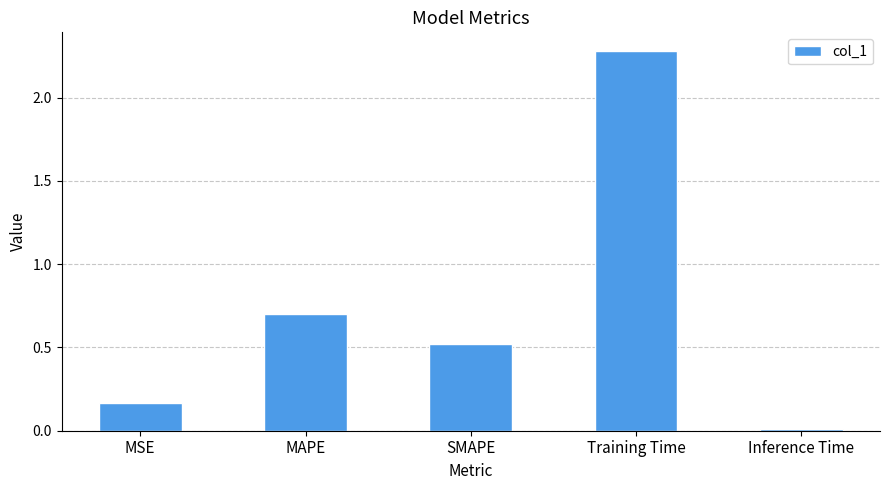

The value at Inference Time is 0.0. True or false?

True